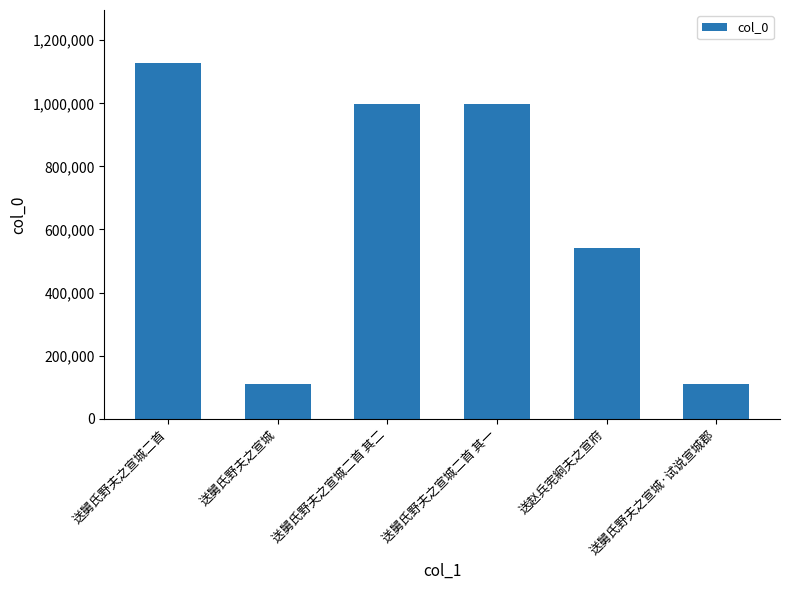

The chart shows a value of 300610 at 送舅氏野夫之宣城二首. True or false?

False